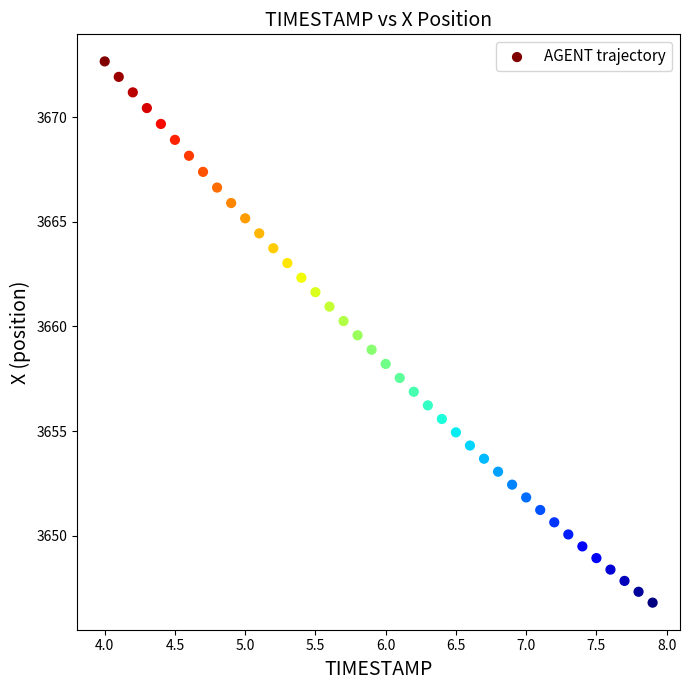

What is the range of Y values (max minus min)?

25.9